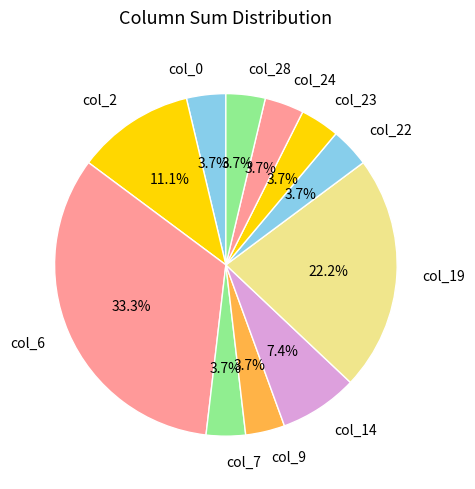

What is the ratio of the value at col_28 to the value at col_22?

1.0